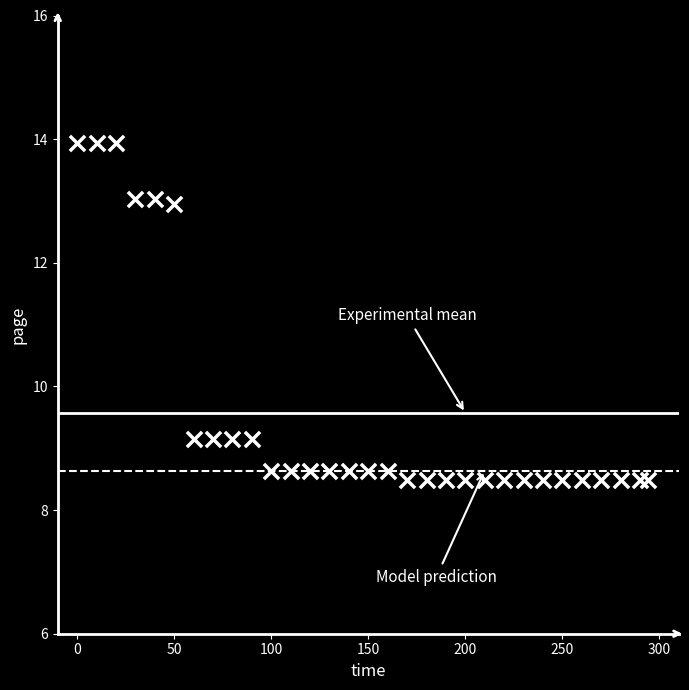

What is the range of X values (max minus min)?

294.0